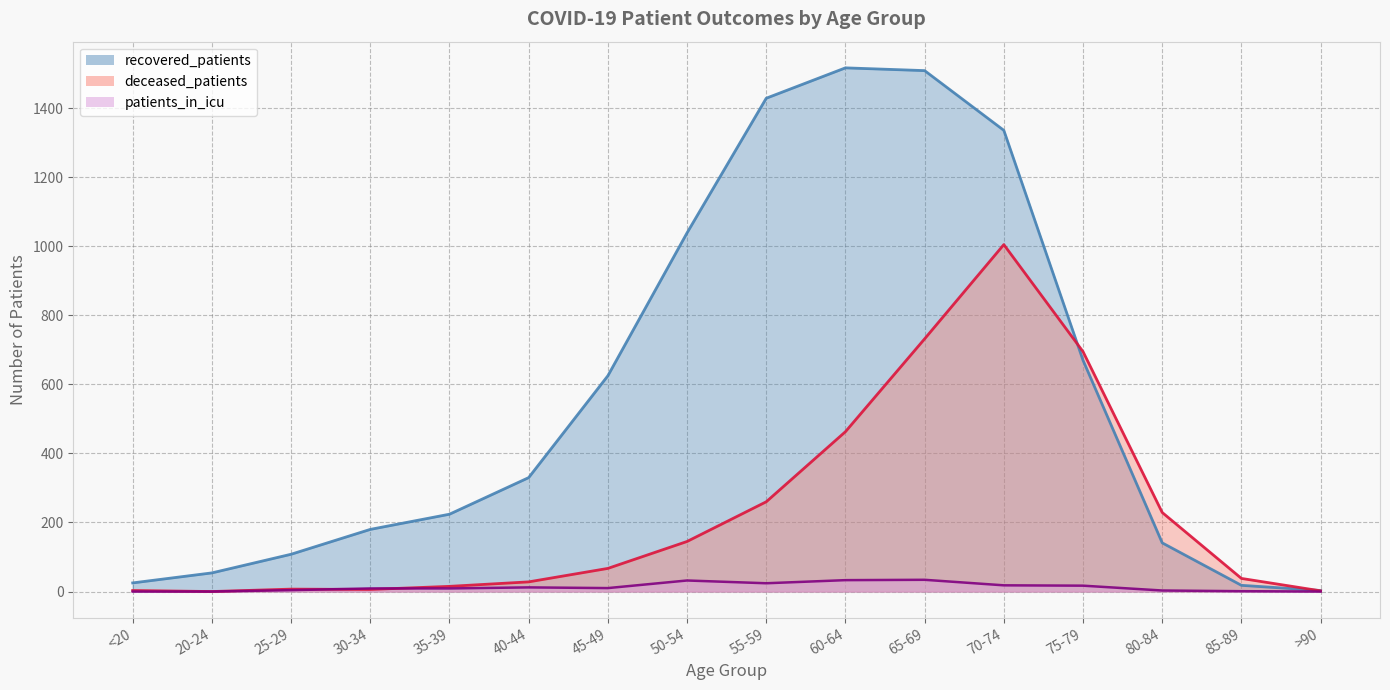

What is the value of the patients_in_icu point at the 4th from the left?

9